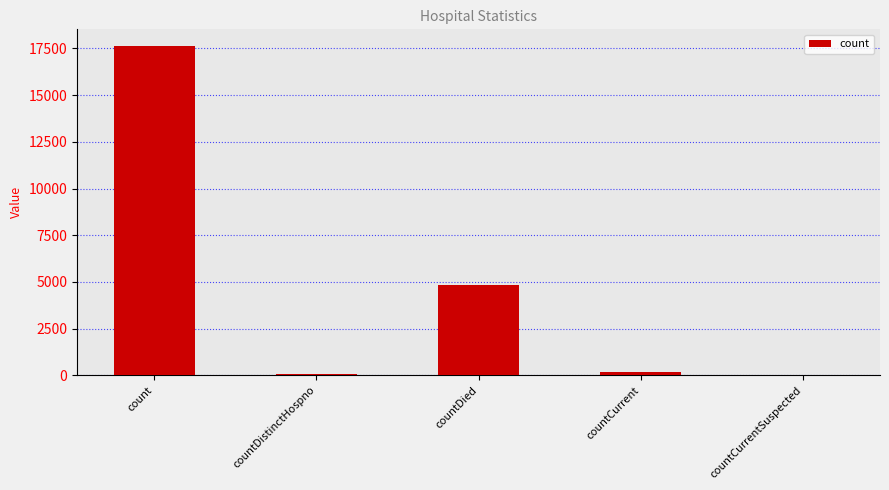

The chart shows a value of 0 at countCurrentSuspected. True or false?

True